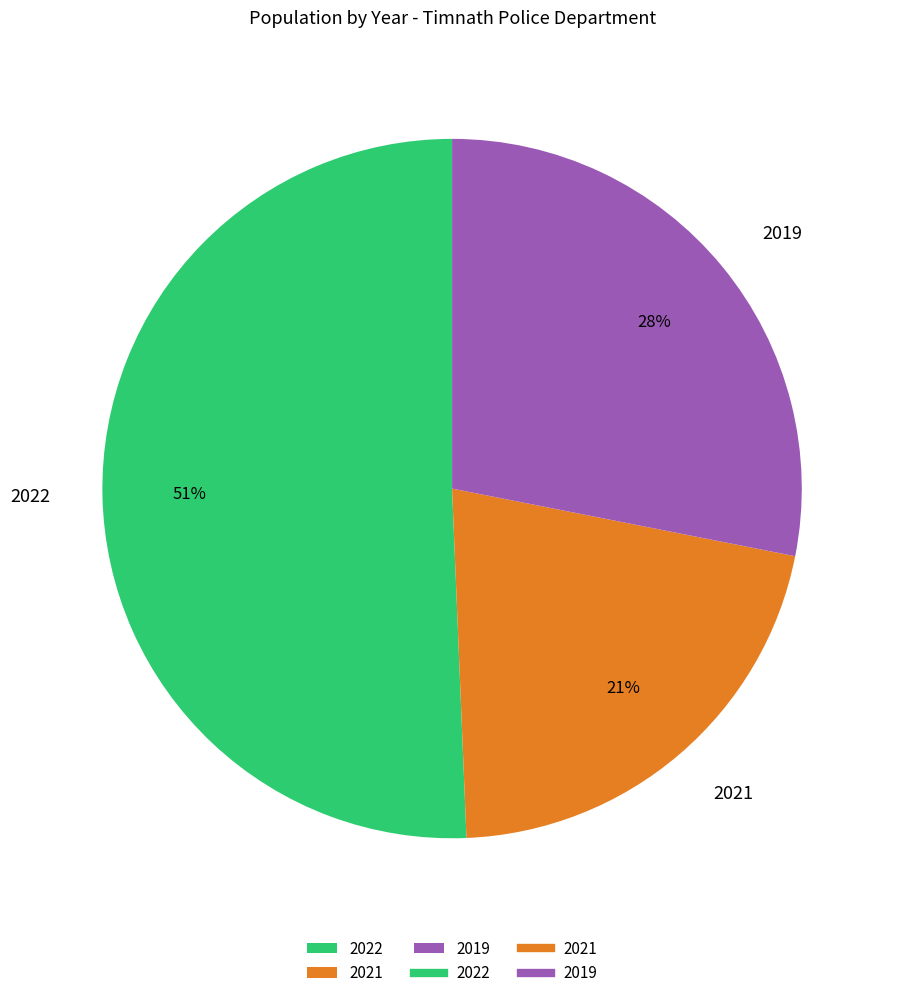

What is the ratio of the value at 2021 to the value at 2019?

0.8